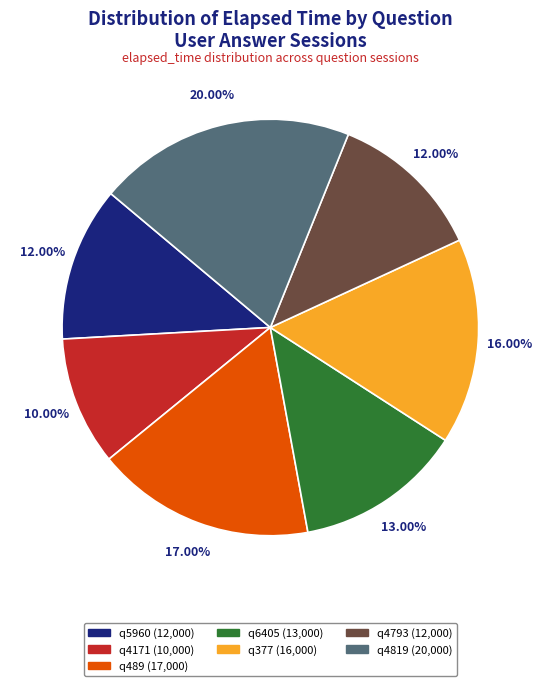

Combined, what portion of the pie is q5960 and q489?

29.0%